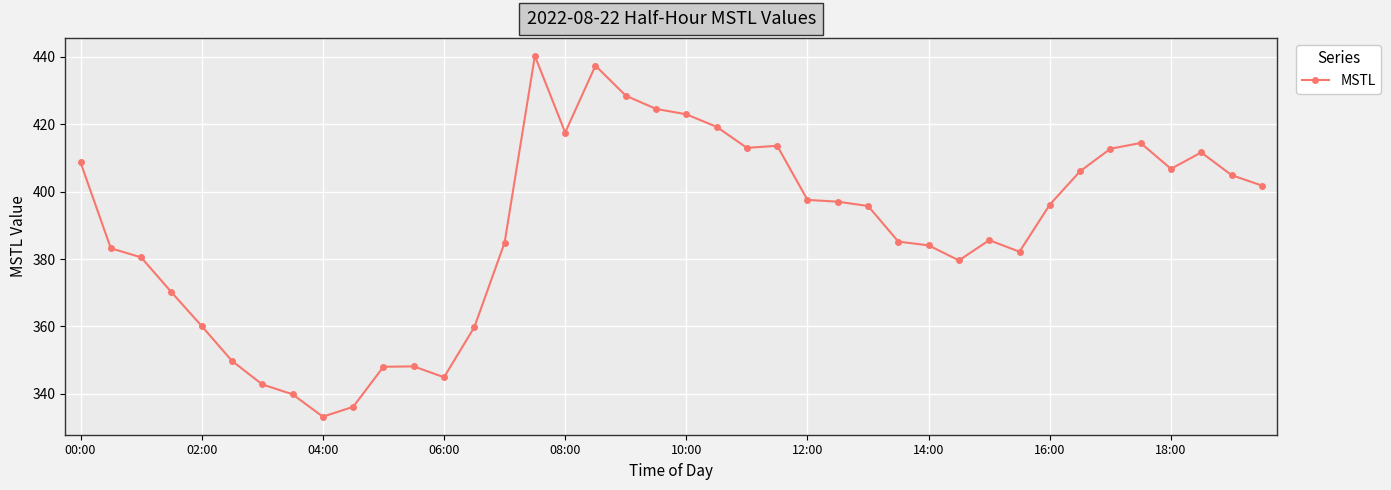

What is the maximum value shown in the chart?

440.3